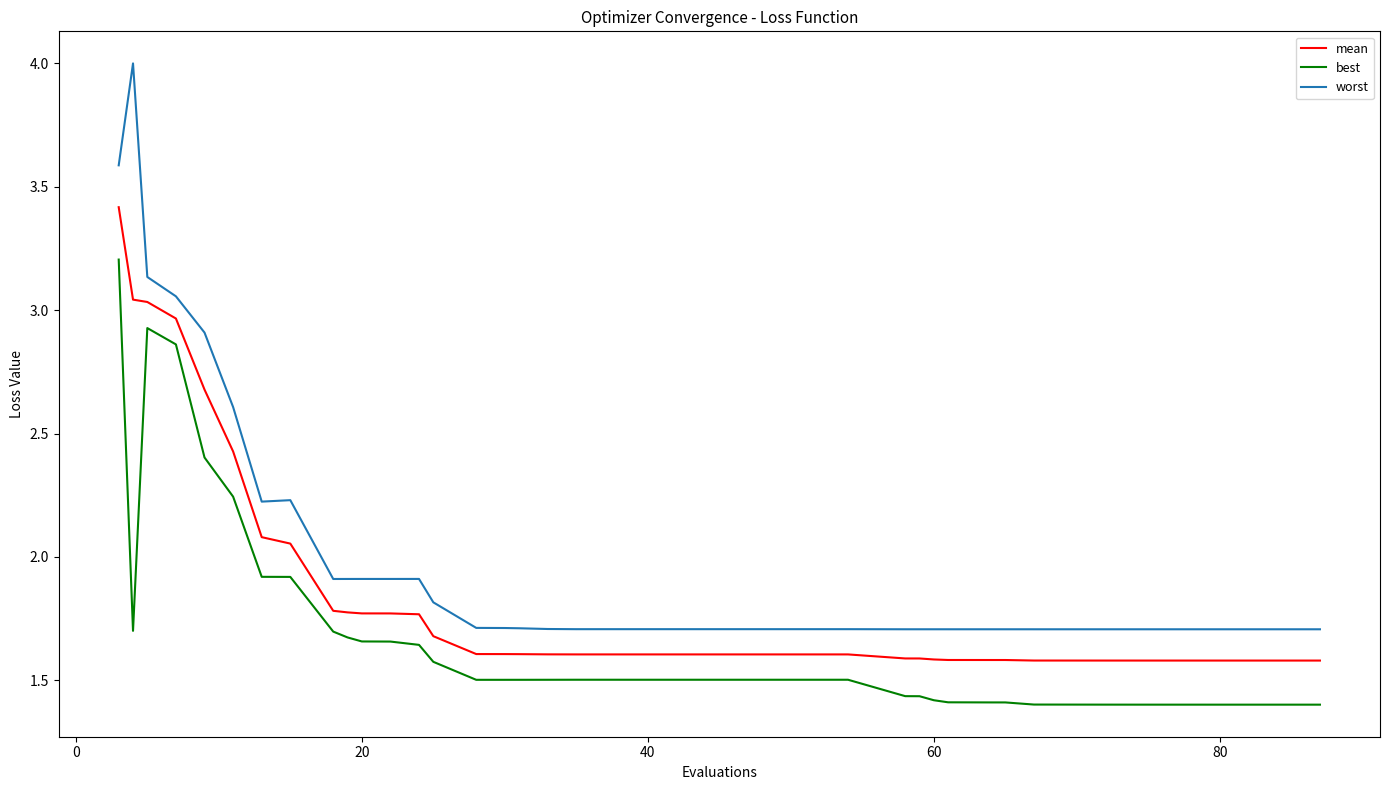

Which series has the widest spread of values?

worst